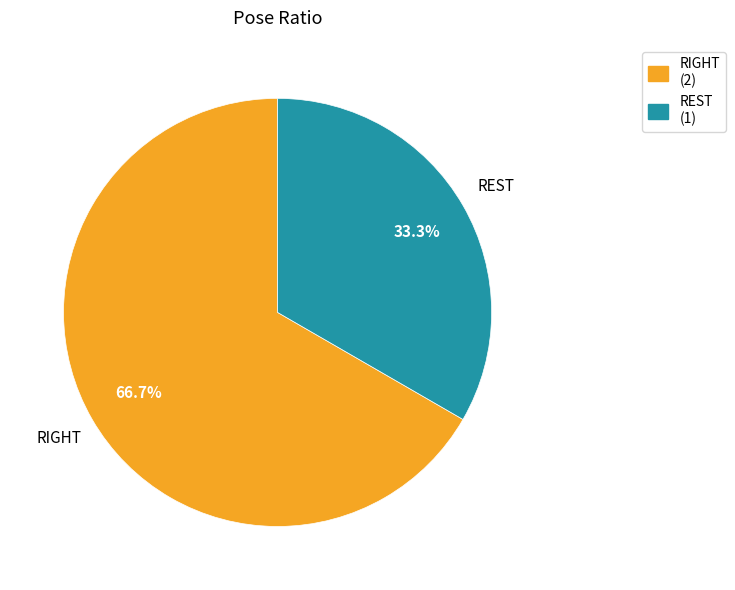

Which category has the smallest portion of the pie?

REST (1)